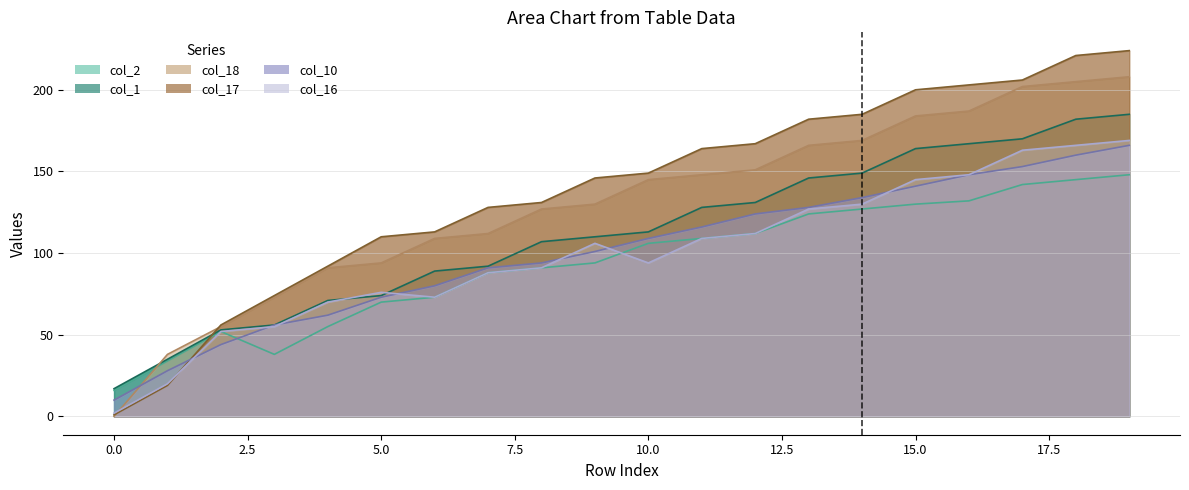

Where is col_10 nearest to the value 88?

7